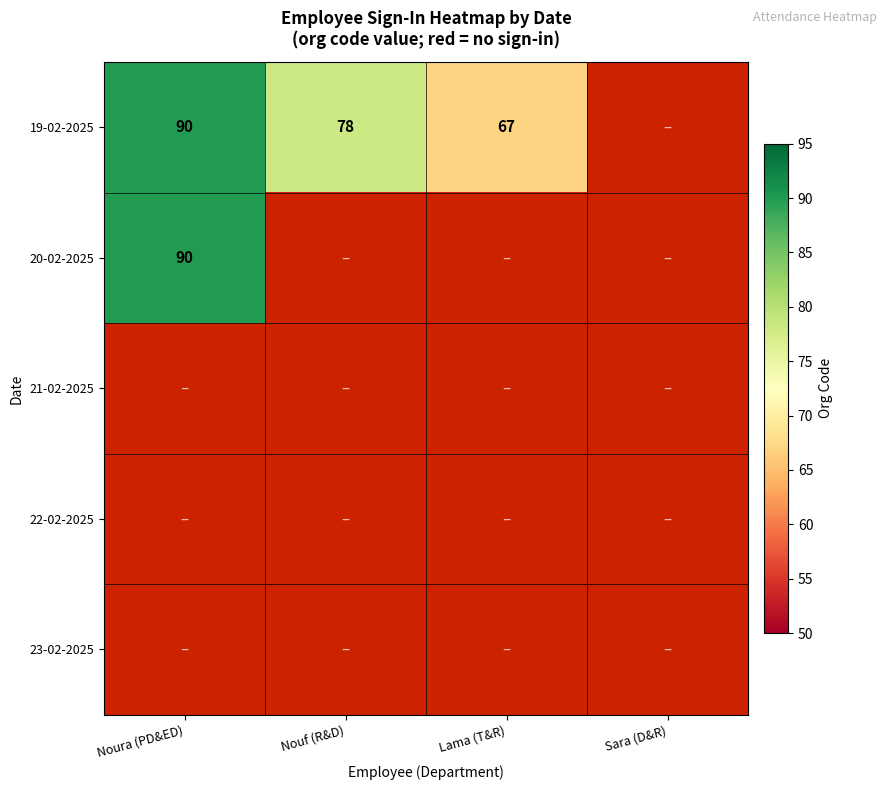

Which label corresponds to the largest value in the chart?

Noura (PD&ED)